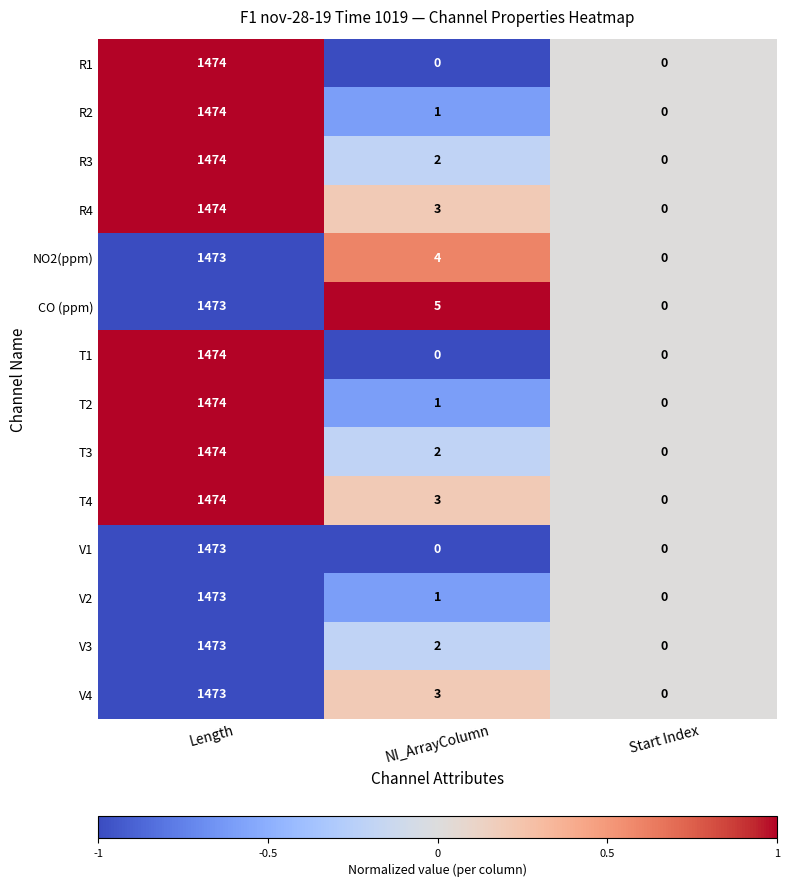

Which category has the highest value across all series?

Length